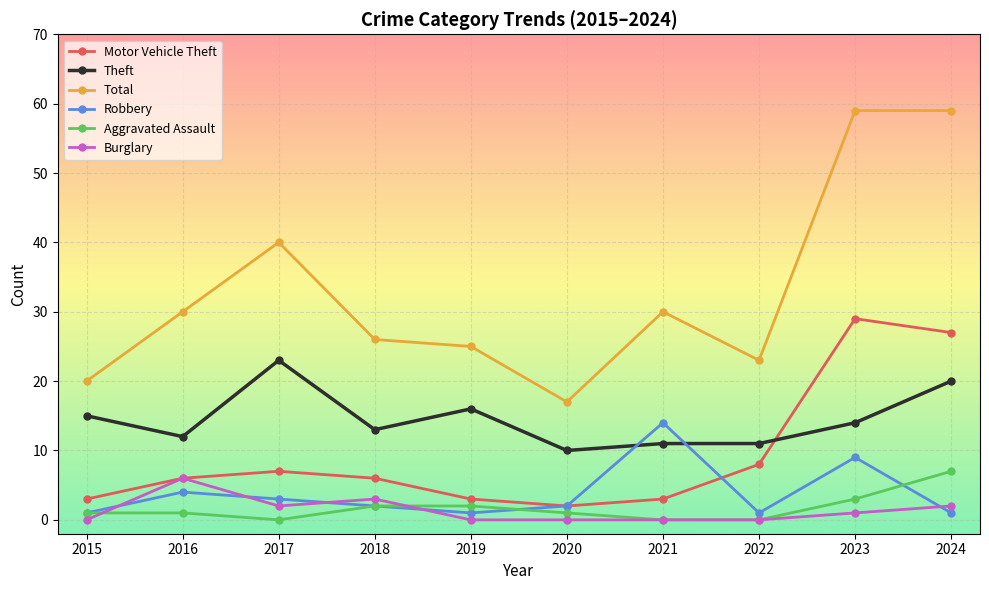

Reading left to right, transcribe all the data shown in this chart.

Motor Vehicle Theft: 3	6	7	6	3	2	3	8	29	27
Theft: 15	12	23	13	16	10	11	11	14	20
Total: 20	30	40	26	25	17	30	23	59	59
Robbery: 1	4	3	2	1	2	14	1	9	1
Aggravated Assault: 1	1	0	2	2	1	0	0	3	7
Burglary: 0	6	2	3	0	0	0	0	1	2